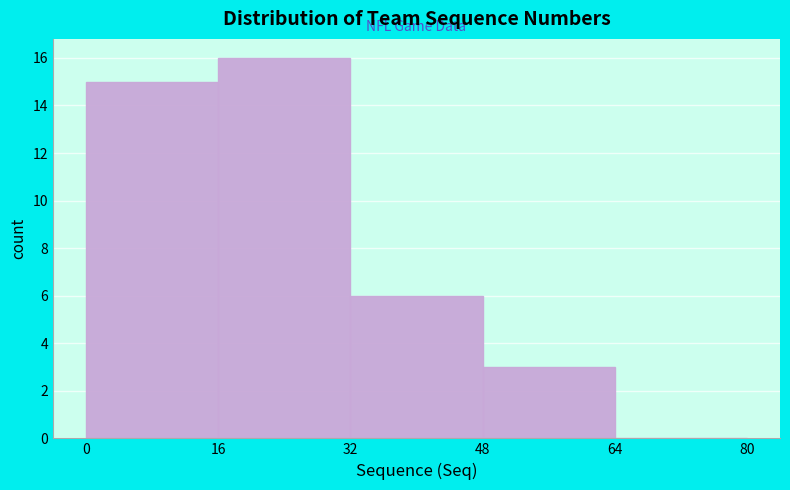

How tall is the bar that spans 0 to 16 on the x-axis? The values are not printed on the chart, so give them approximately, as read against the axis.

15